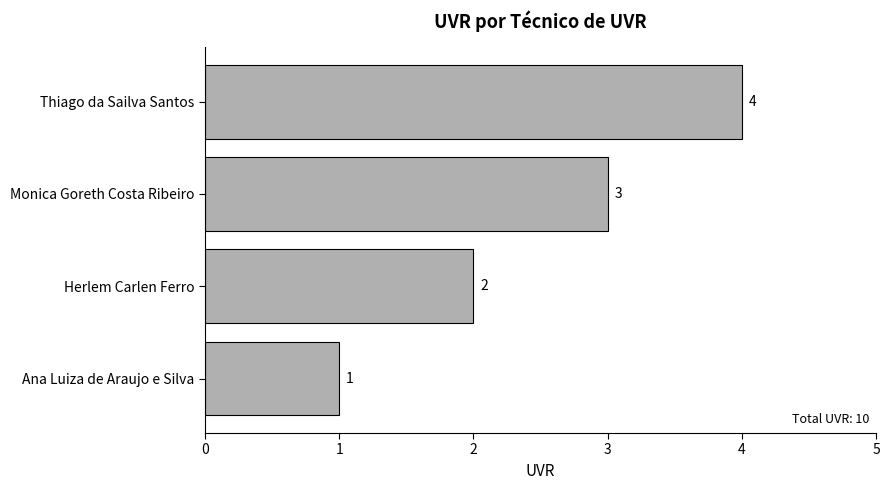

Is it true that the value at Thiago da Sailva Santos is 4?

True